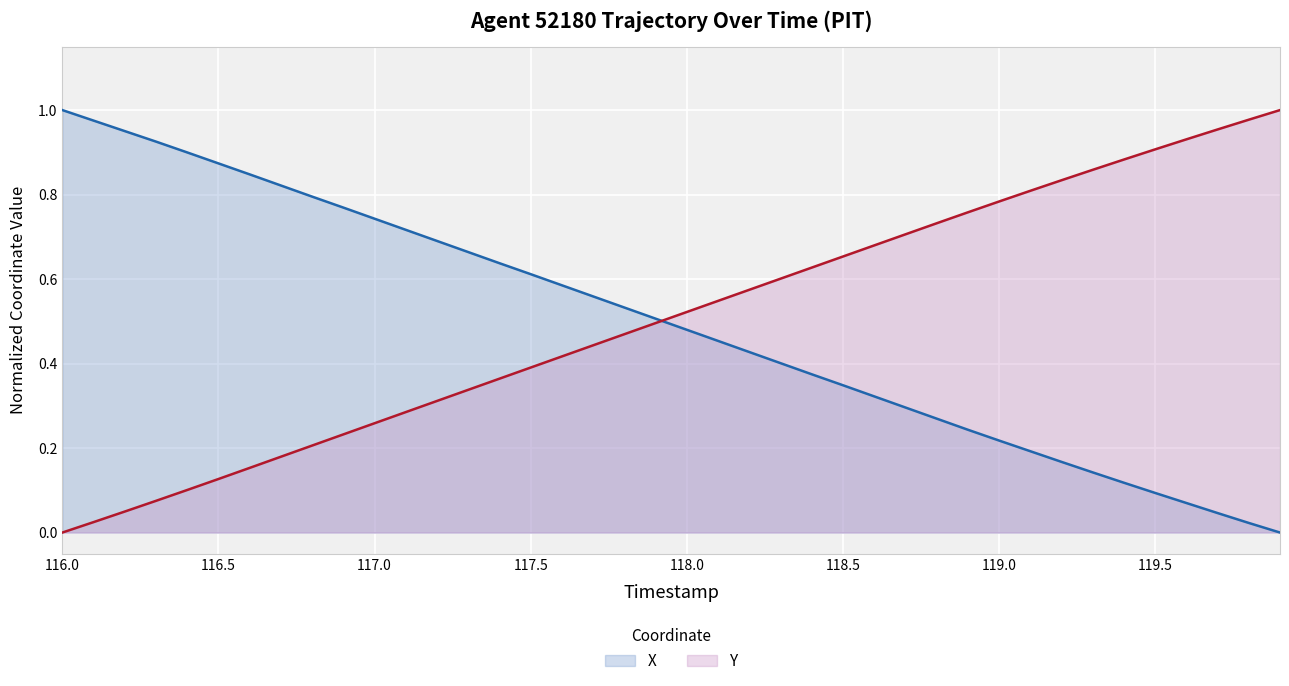

Where is Y nearest to the value 0?

116.0